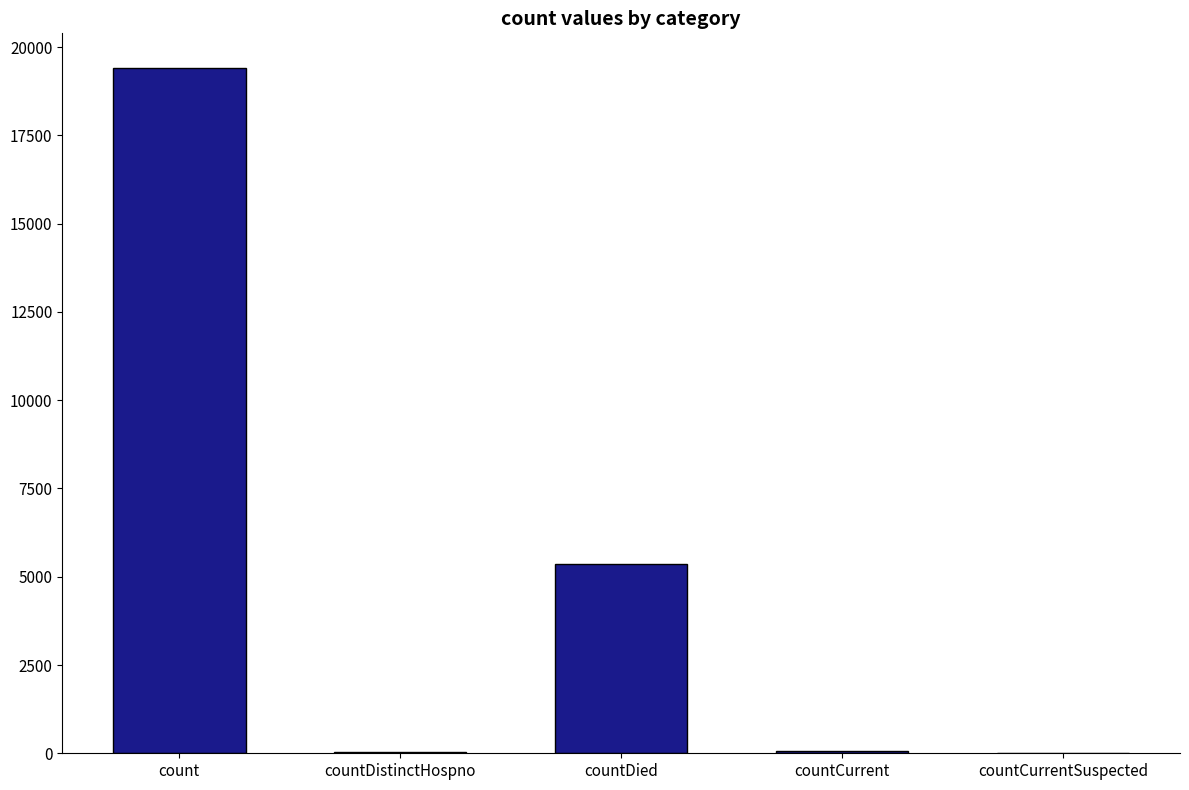

Which has a higher value, count or countDied?

count